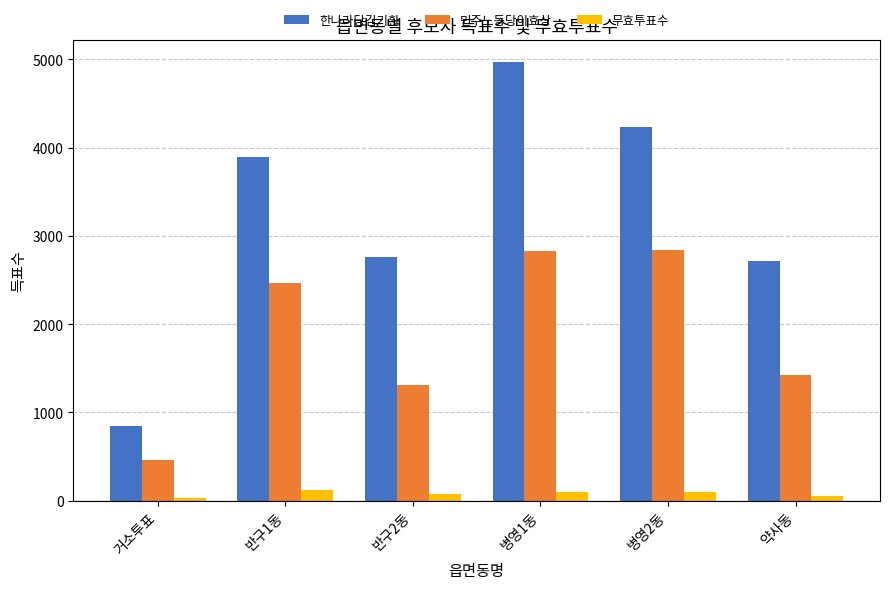

Which series has the widest spread of values?

한나라당김기환